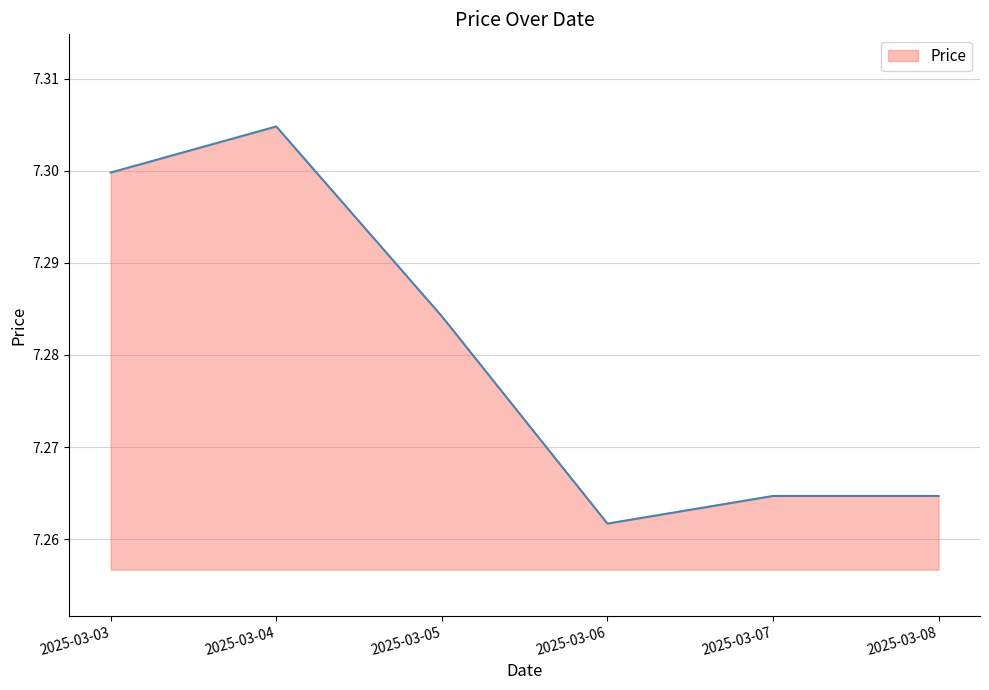

At which category does the data reach its first local peak?

2025-03-04